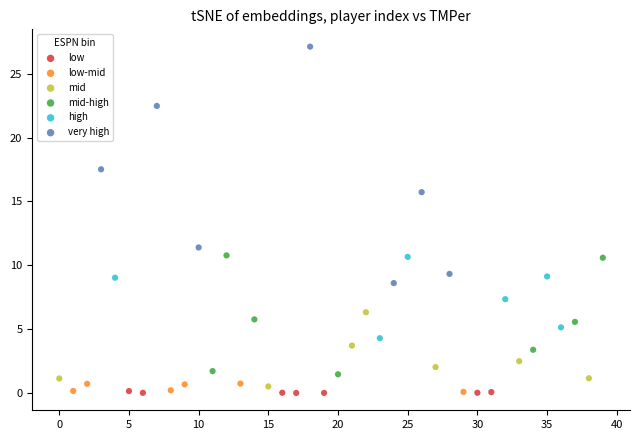

Which series contains the highest Y value?

very high